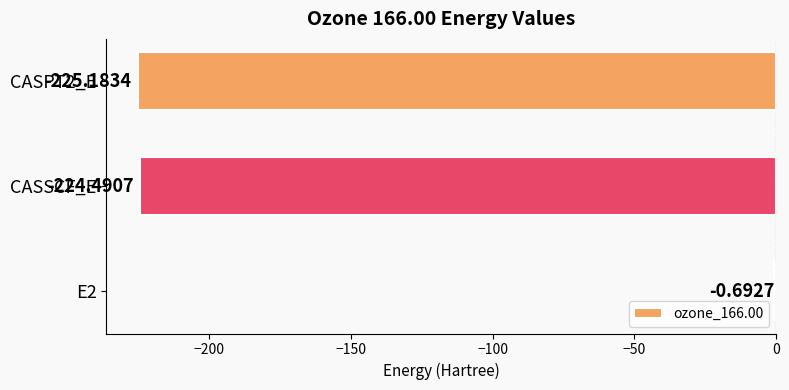

What is the sum of the values at E2 and CASSCF_E?

-225.2